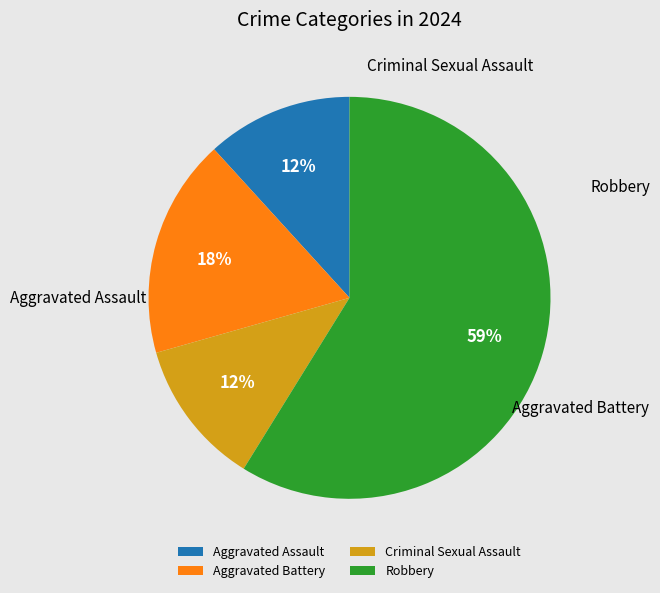

How many slices are in this pie chart?

4